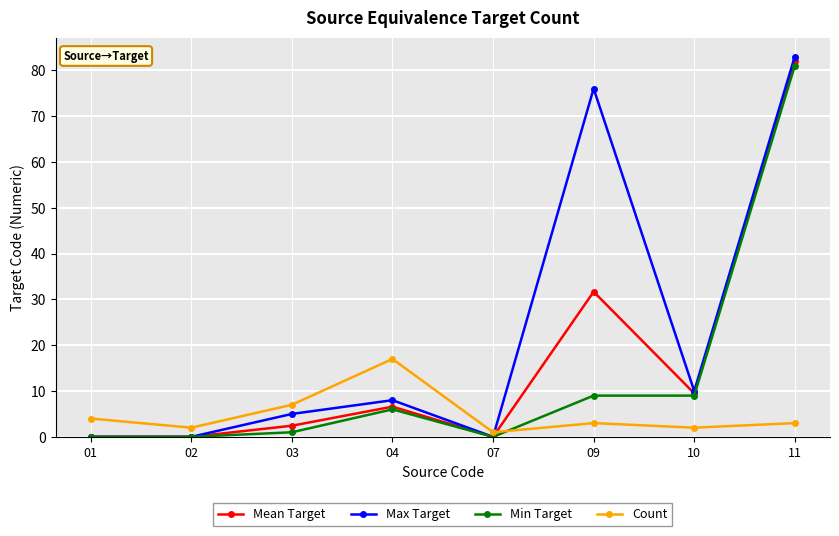

How many series are shown in this chart?

4